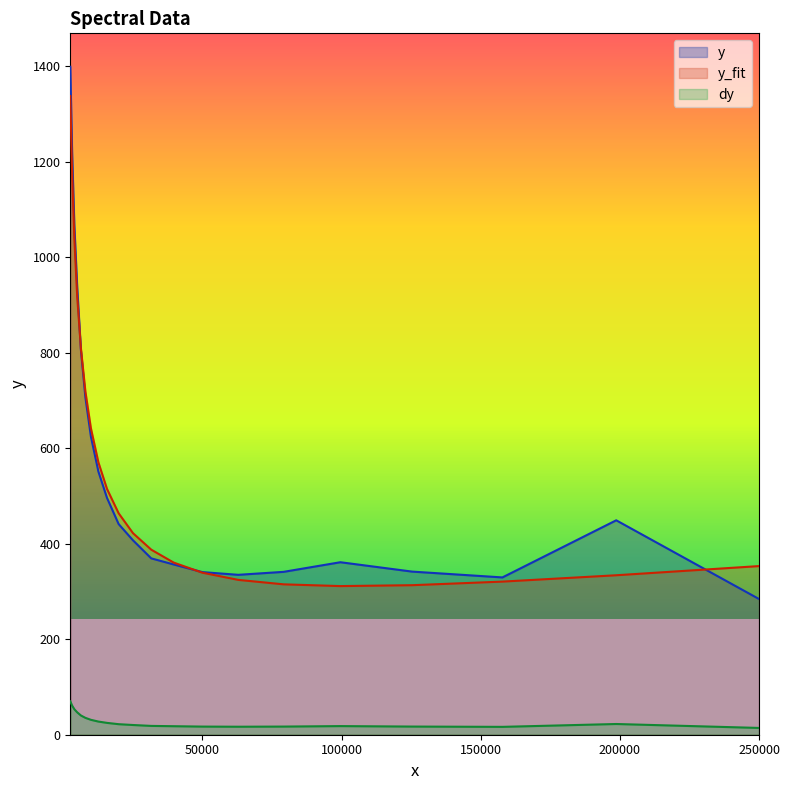

Count the number of data series in this chart.

3